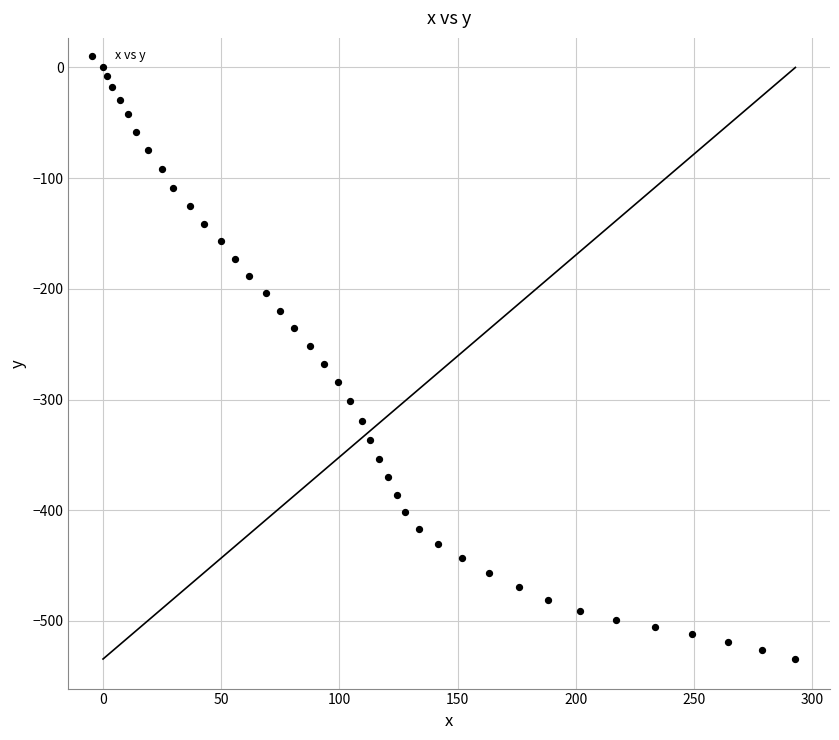

What is the range of Y values (max minus min)?

534.4